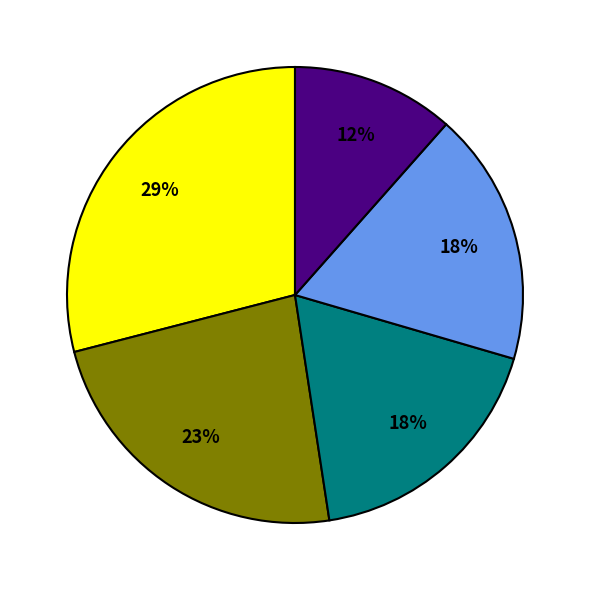

How many segments does this pie chart have?

5